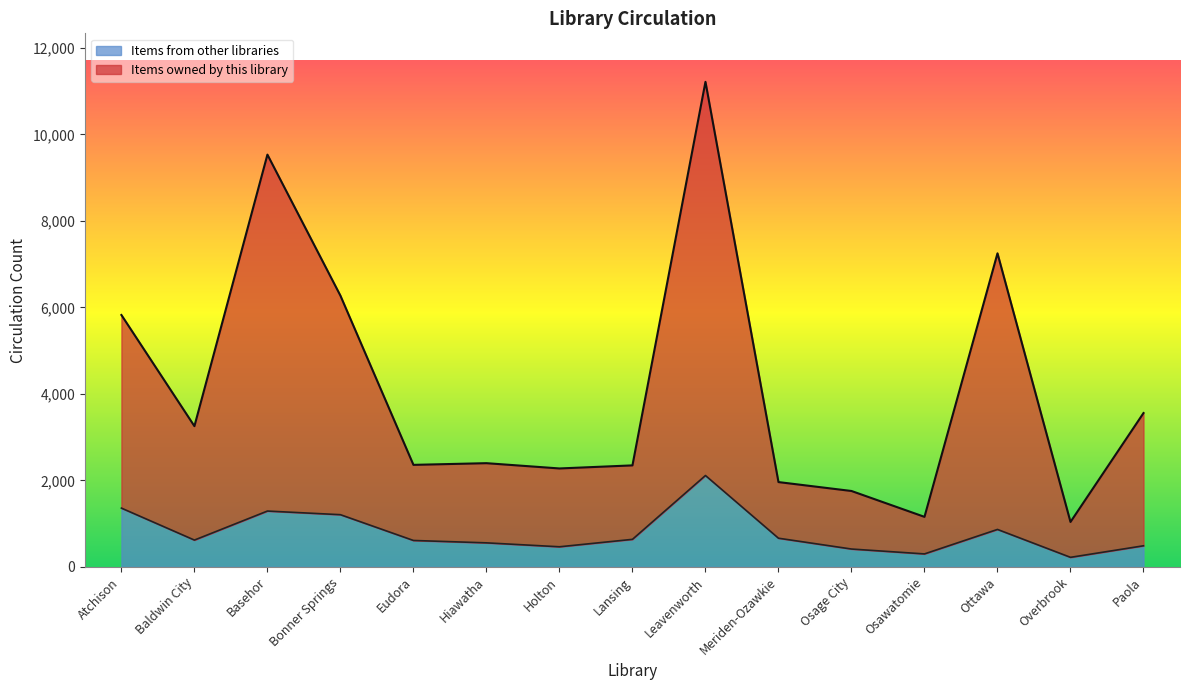

Is the value of Items owned by this library at Basehor greater than the value of Items from other libraries at Hiawatha?

Yes